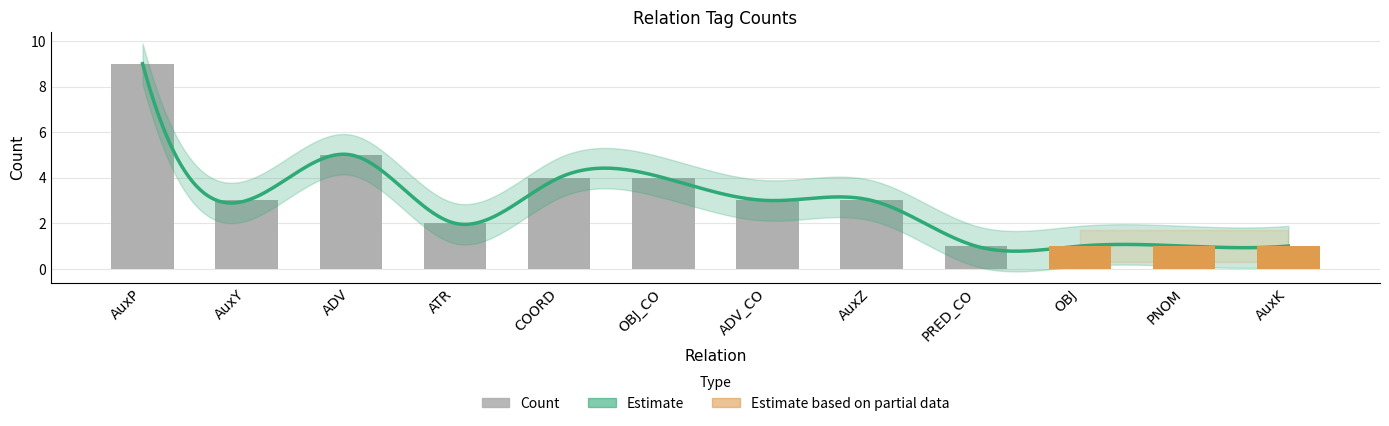

The chart shows a value of 1 at ATR. True or false?

False